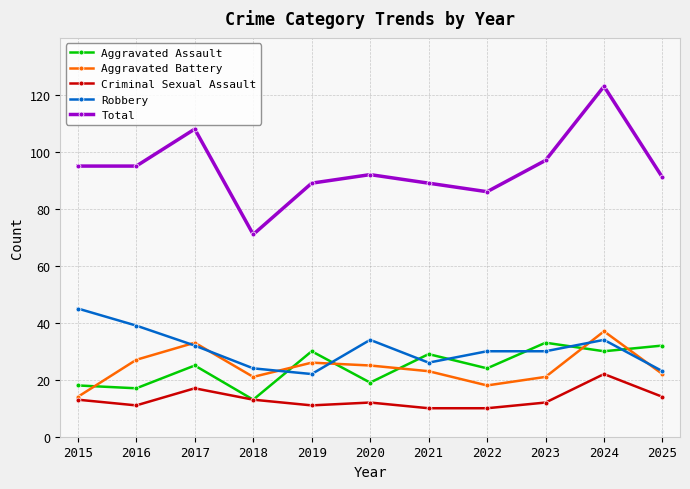

Between 2016 and 2019, which series saw the biggest shift?

Robbery